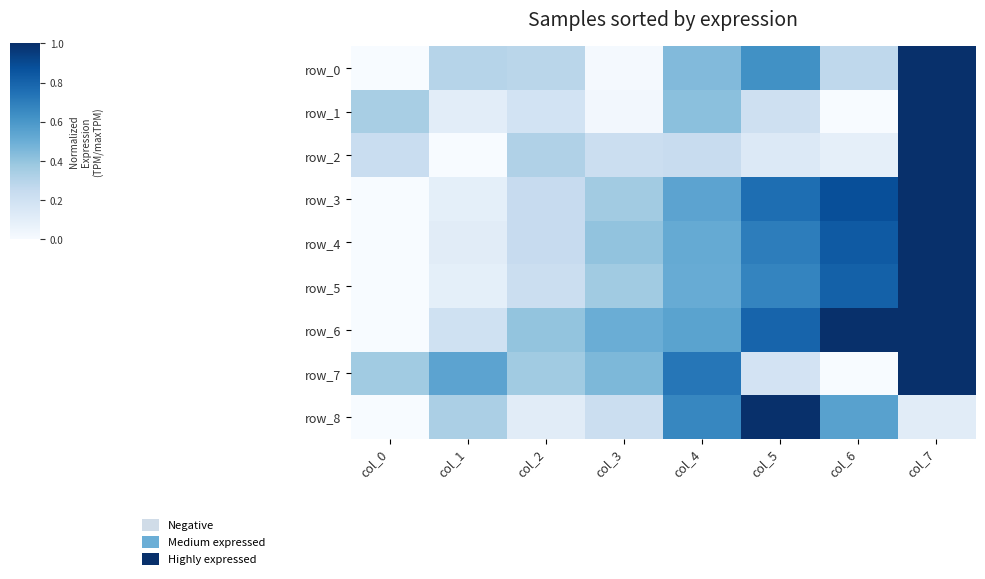

How many values in row_1 are above zero?

7